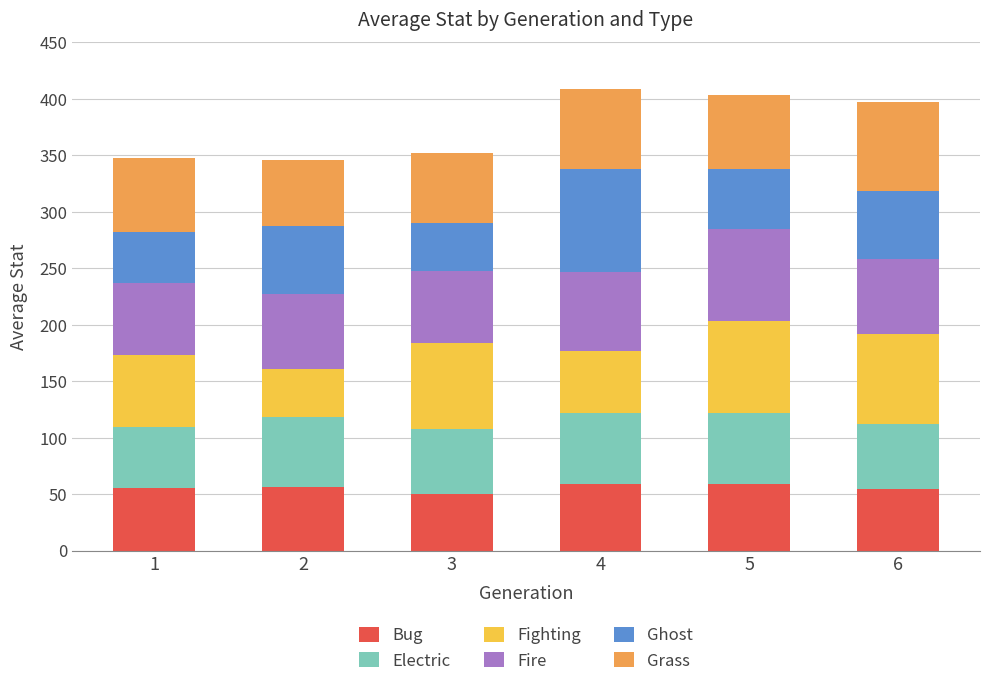

What is the sum of all Bug values?

333.9